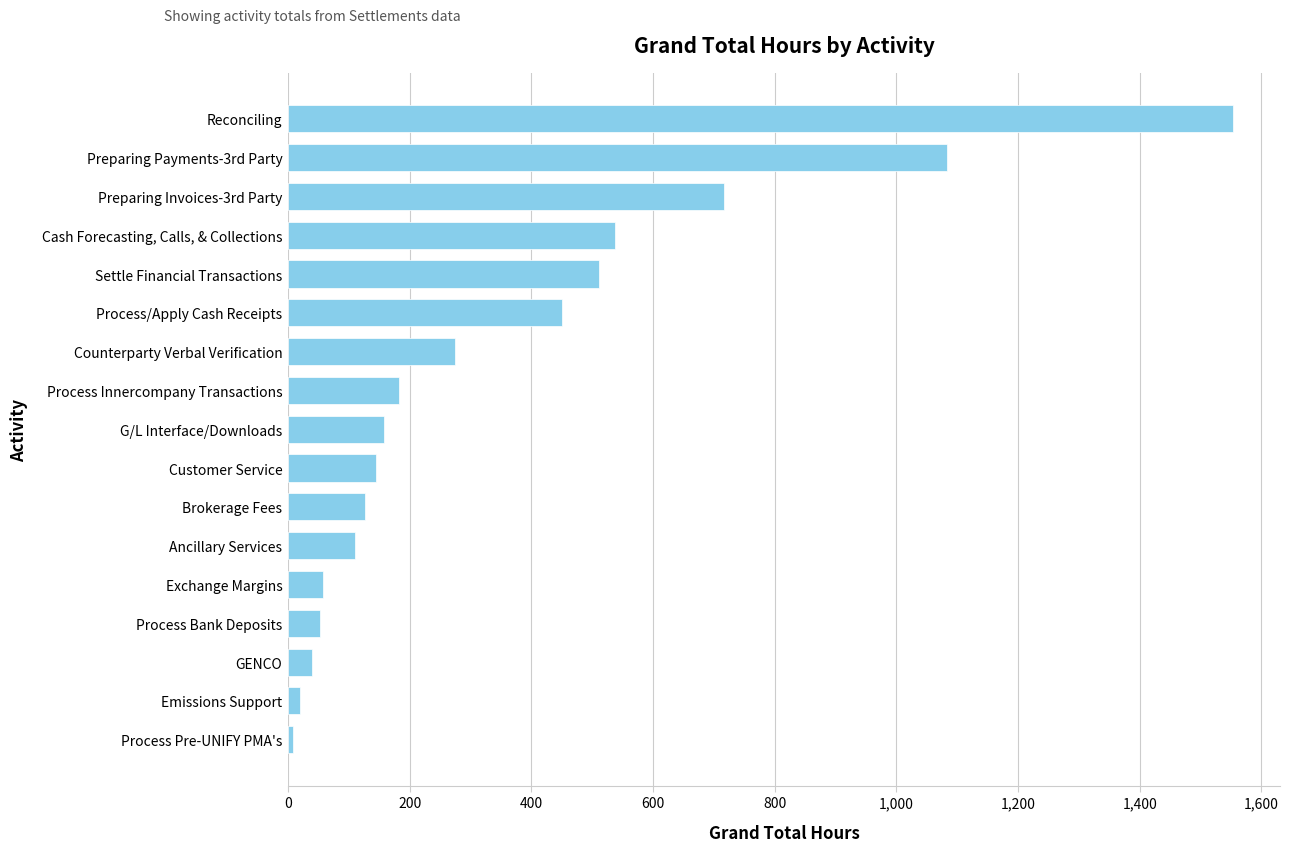

List the labels in order of value, smallest first.

Process Pre-UNIFY PMA's, Emissions Support, GENCO, Process Bank Deposits, Exchange Margins, Ancillary Services, Brokerage Fees, Customer Service, G/L Interface/Downloads, Process Innercompany Transactions, Counterparty Verbal Verification, Process/Apply Cash Receipts, Settle Financial Transactions, Cash Forecasting, Calls, & Collections, Preparing Invoices-3rd Party, Preparing Payments-3rd Party, Reconciling